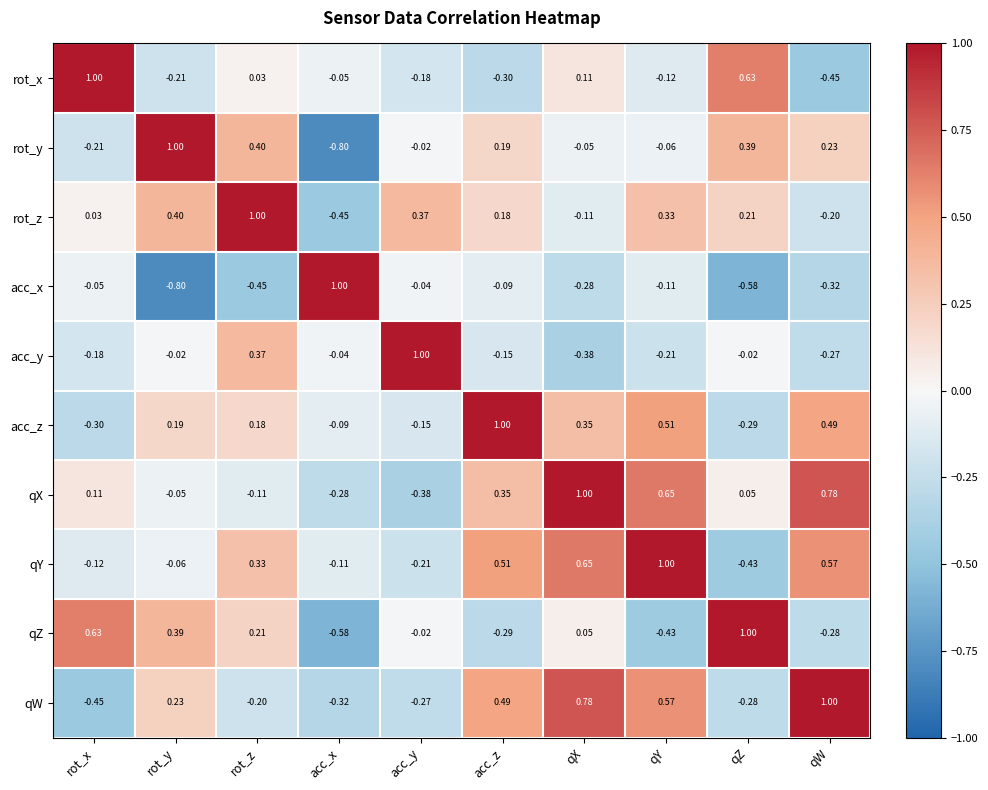

How many series are shown in this chart?

10